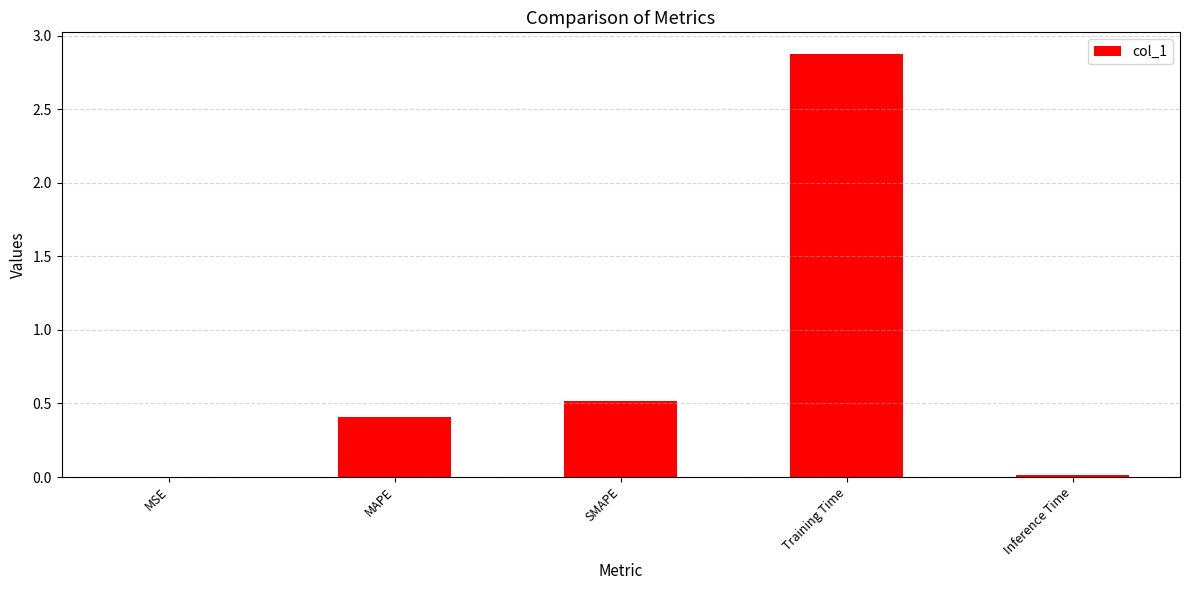

Which label corresponds to the largest value in the chart?

Training Time